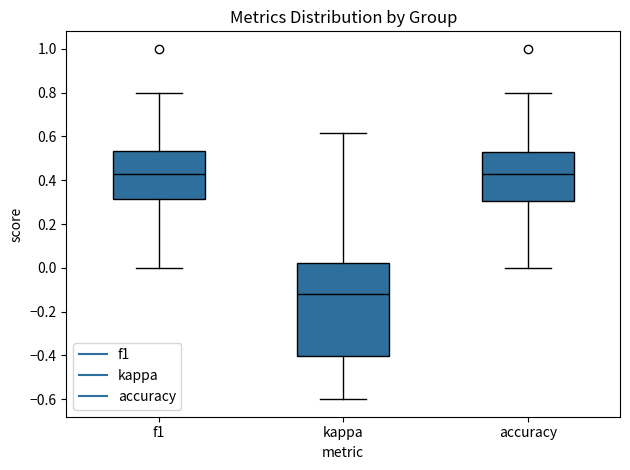

Where is the lower edge of the box for f1 on the y-axis? The values are not printed on the chart, so give them approximately, as read against the axis.

0.32